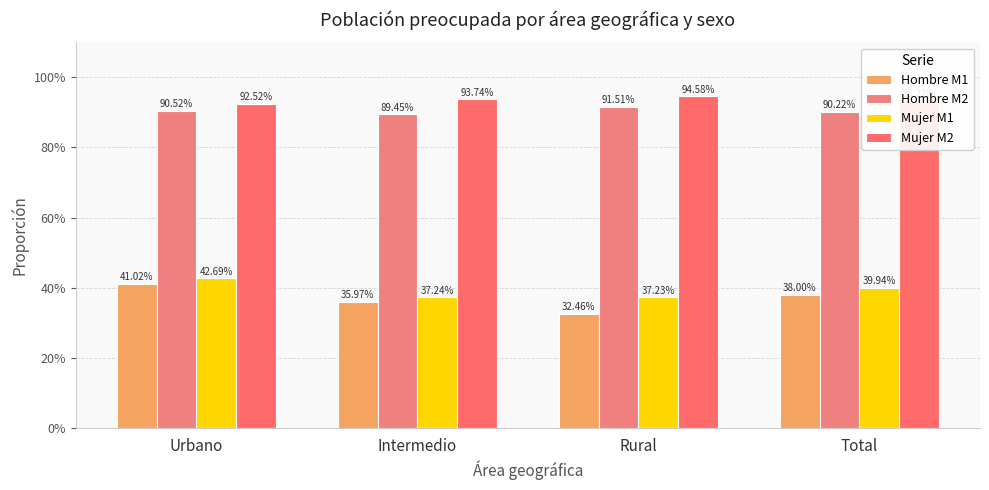

Are the bars grouped side by side (vs. stacked)?

Yes